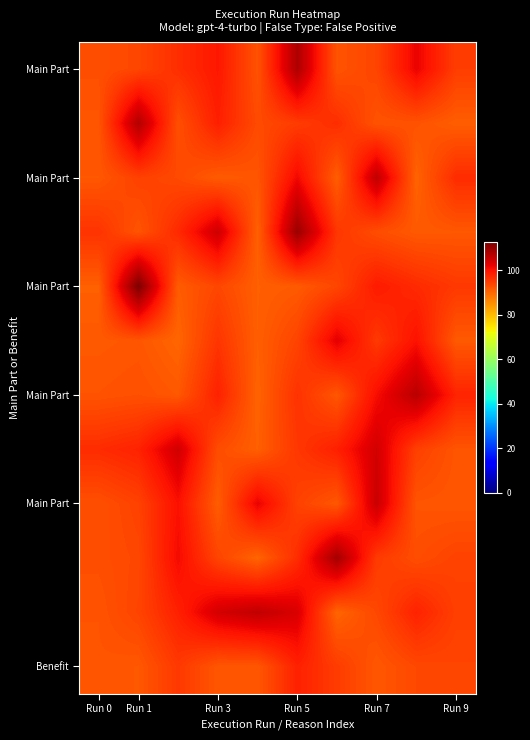

What is the smallest value displayed?

90.2